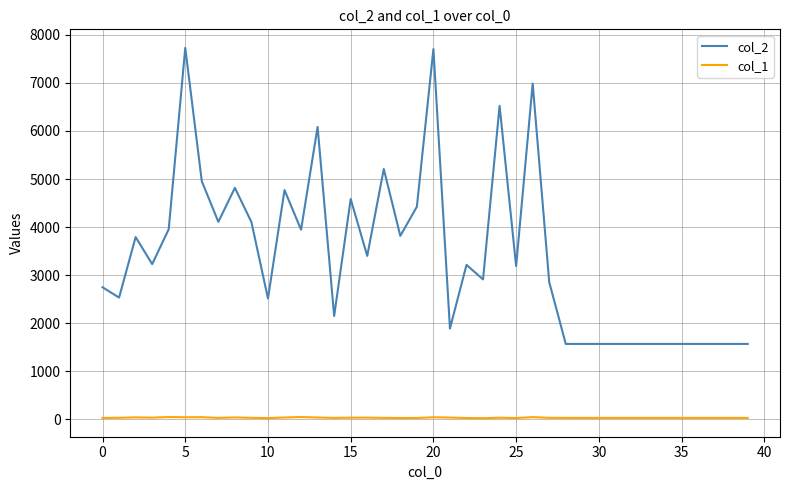

Which series has the widest spread of values?

col_2